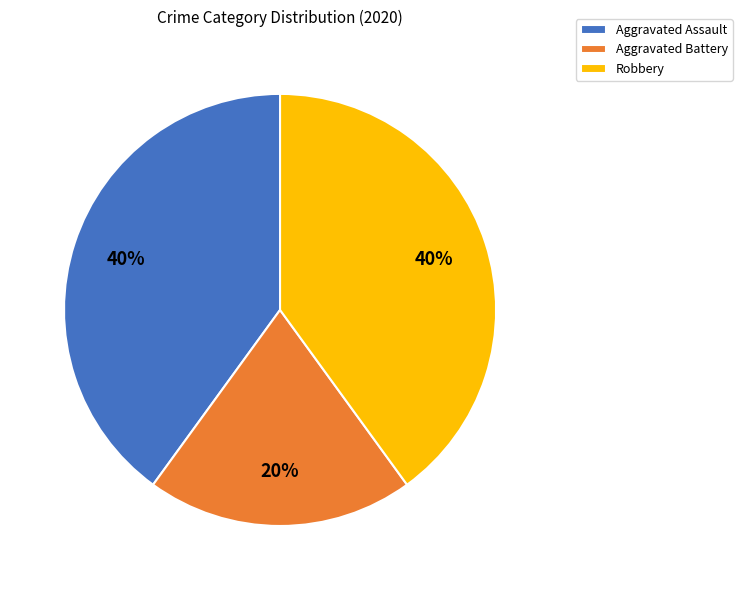

Is Robbery the majority of the pie?

No